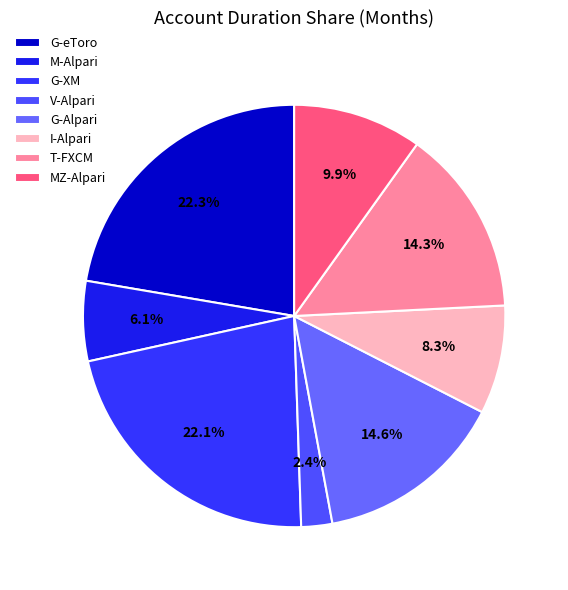

What is the ratio of the value at MZ-Alpari to the value at G-Alpari?

0.7